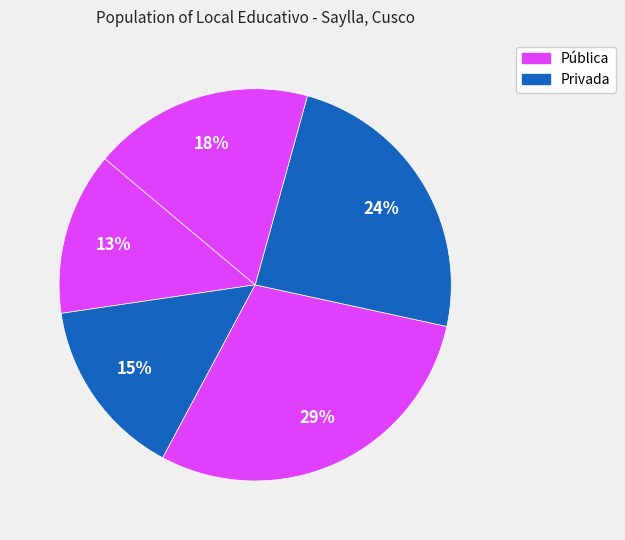

How many segments does this pie chart have?

5